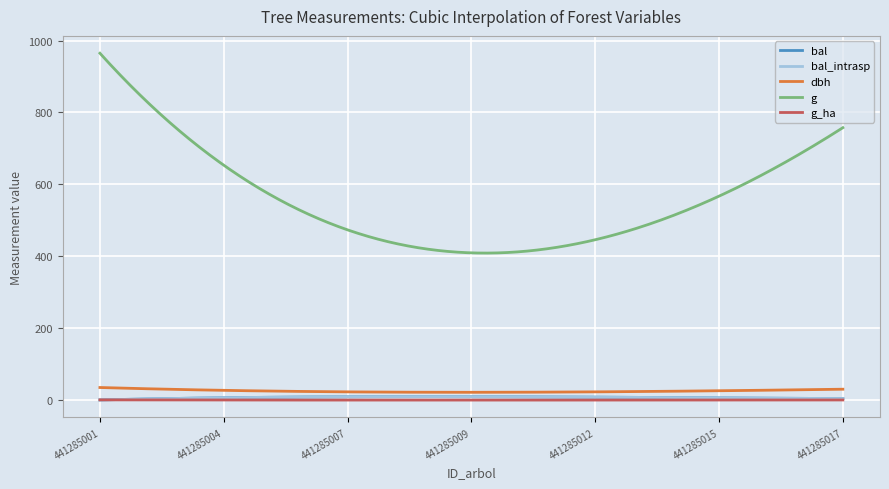

Does the chart display data point markers on the line(s)?

No